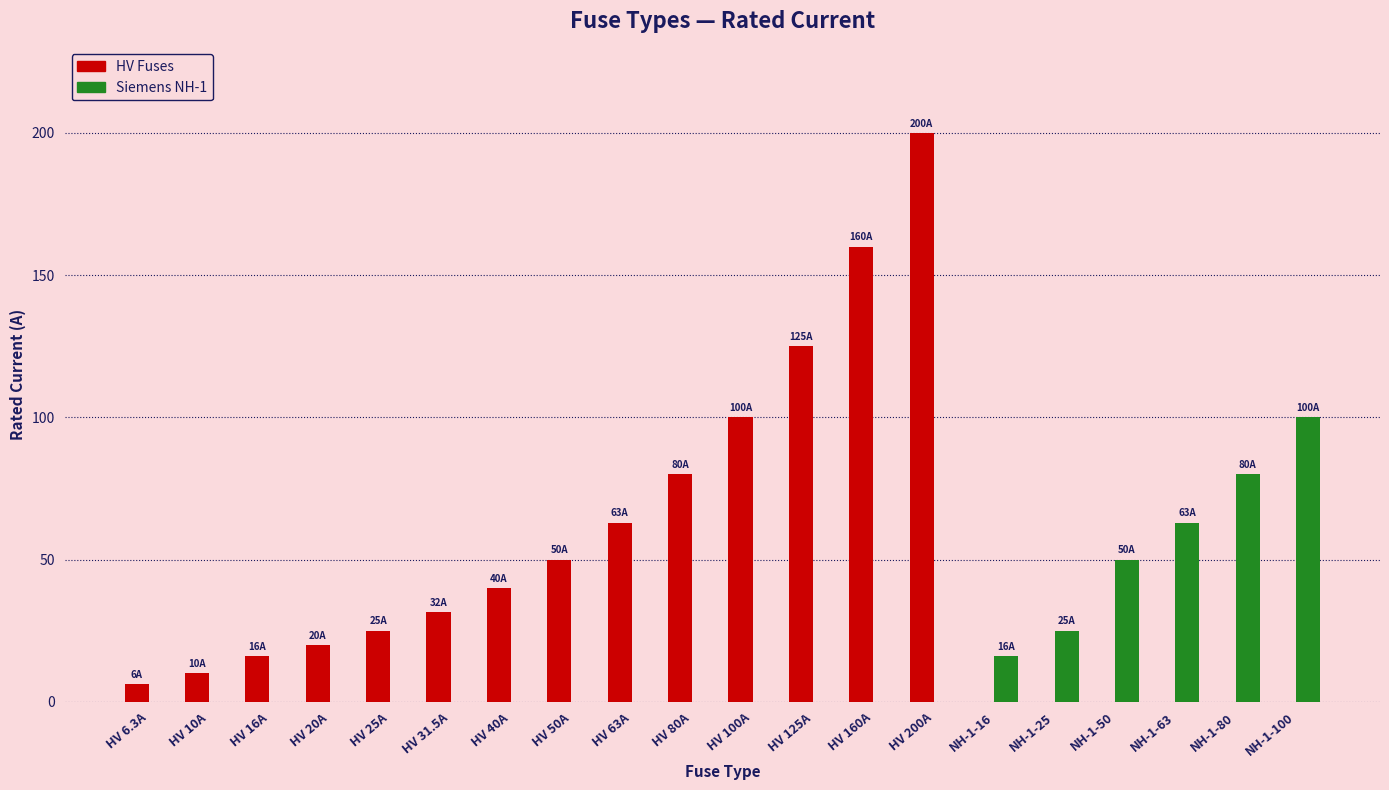

Does the chart contain stacked bars?

No